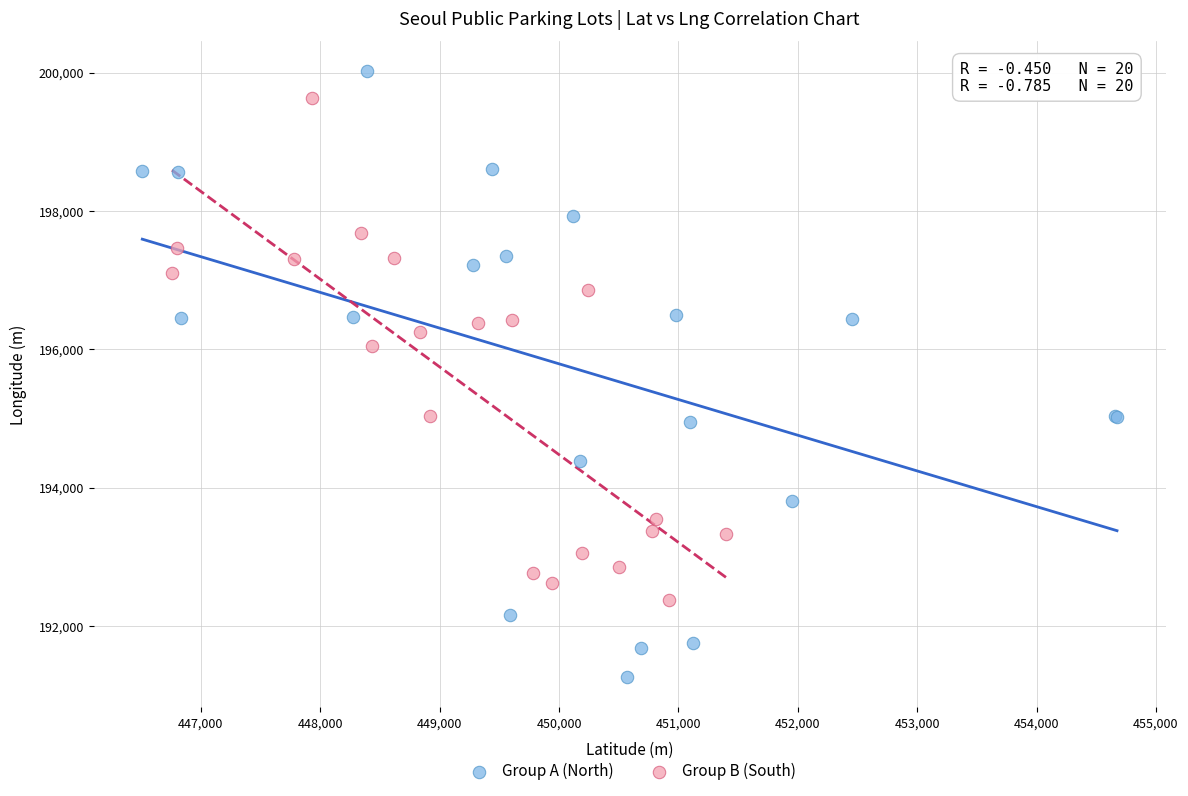

Which series reaches the maximum Y coordinate?

Group A (North)